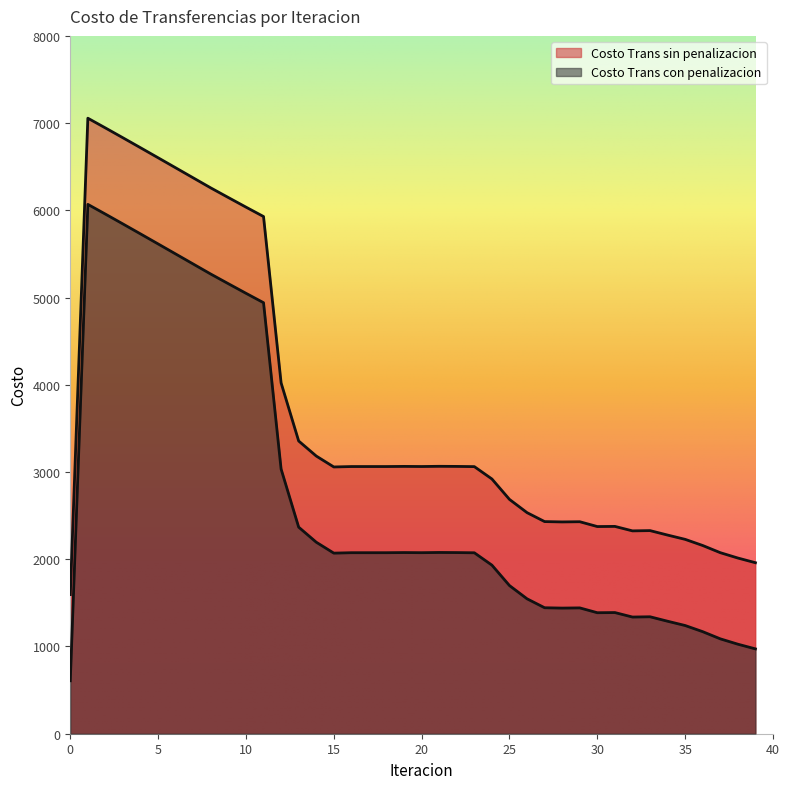

What is the average value of the Costo Trans con penalizacion series?

2728.6